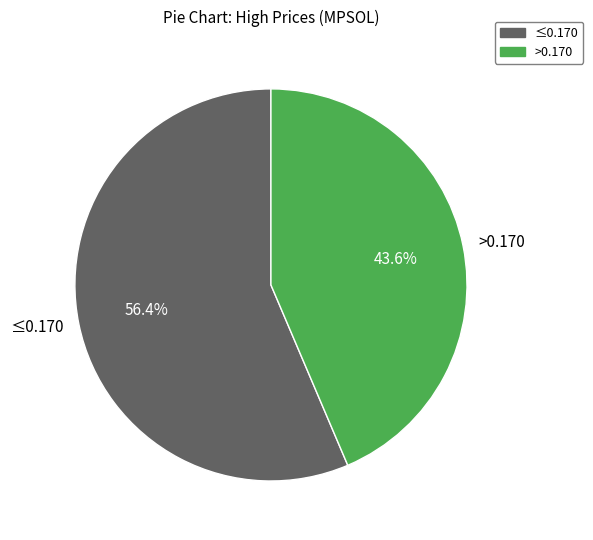

Approximately how many times larger is the value at ≤0.170 compared to >0.170?

1.3